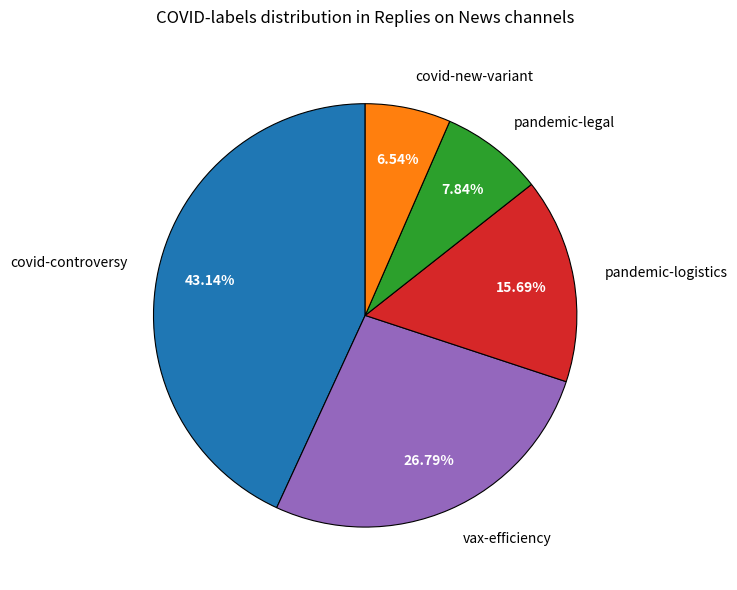

Combined, do covid-controversy and pandemic-legal account for over 50%?

Yes